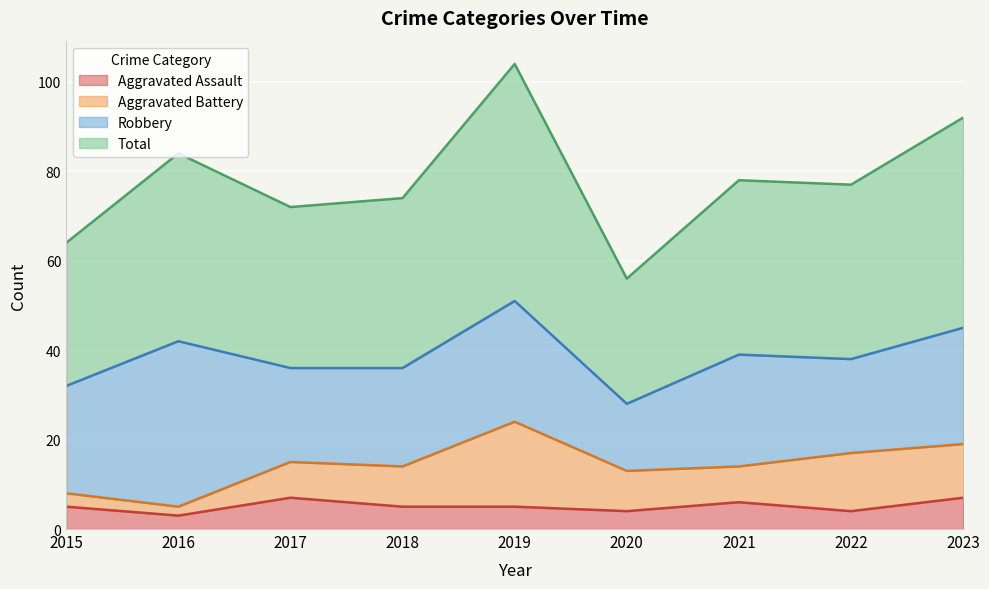

What are all the series names shown in the legend?

Aggravated Assault, Aggravated Battery, Robbery, Total